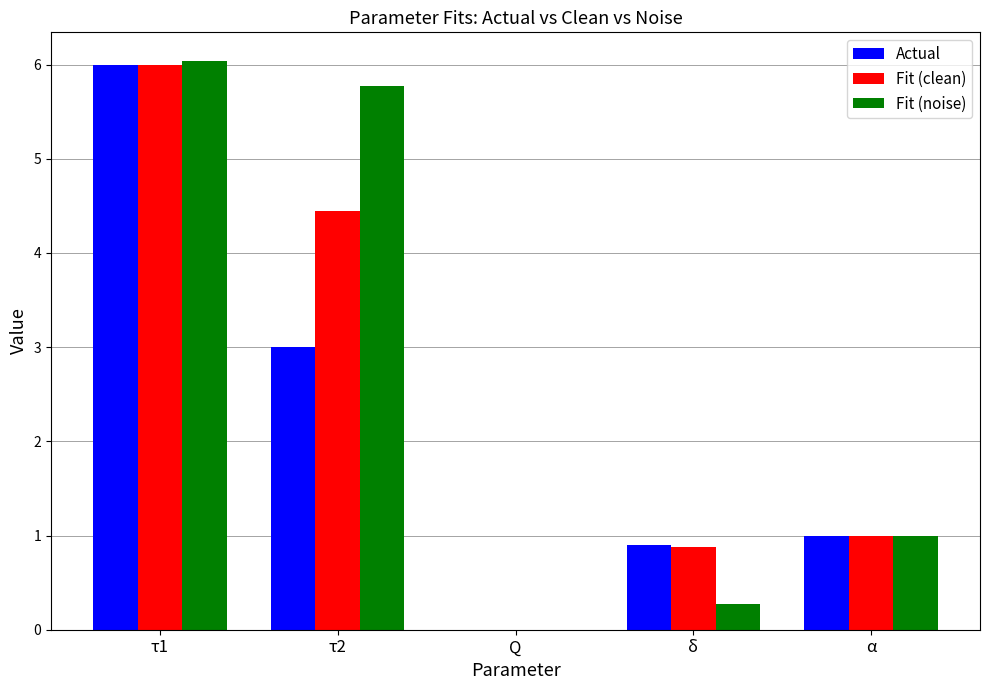

What is the greatest value displayed?

6.0